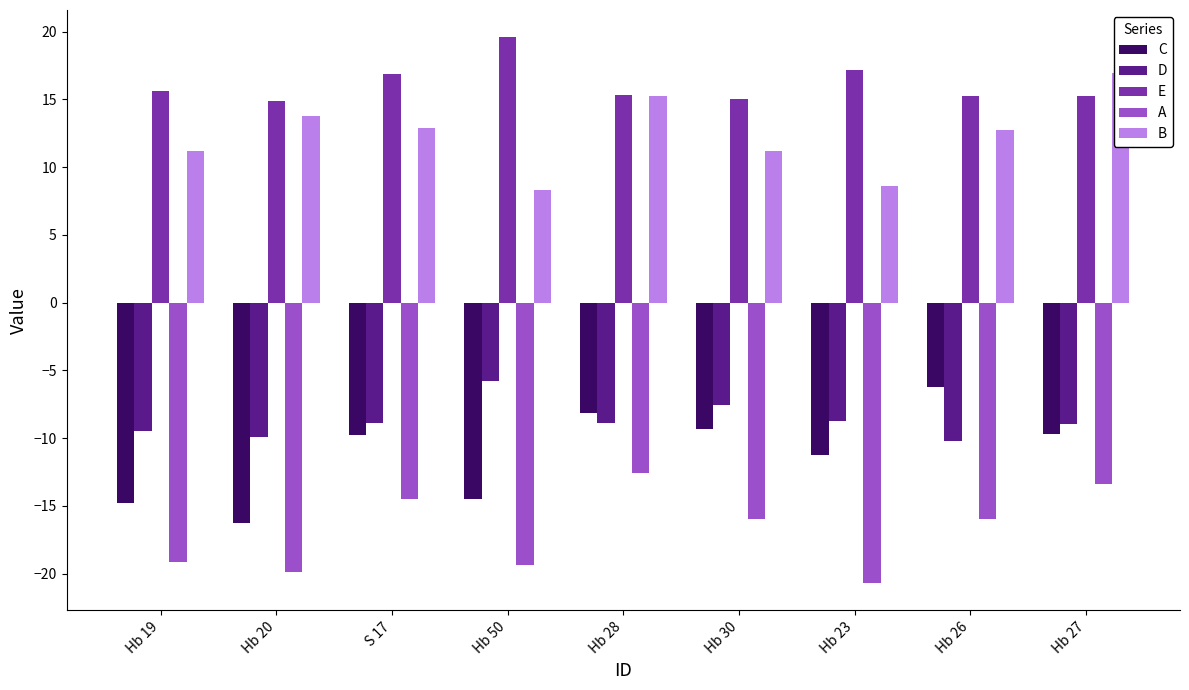

Reading left to right, extract all data points from this chart.

C: -14.8	-16.3	-9.8	-14.5	-8.1	-9.3	-11.2	-6.2	-9.7
D: -9.5	-9.9	-8.9	-5.8	-8.9	-7.5	-8.7	-10.2	-9.0
E: 15.6	14.9	16.9	19.6	15.3	15.0	17.2	15.3	15.2
A: -19.2	-19.9	-14.5	-19.3	-12.5	-16.0	-20.7	-16.0	-13.4
B: 11.2	13.8	12.9	8.3	15.2	11.2	8.6	12.8	17.0